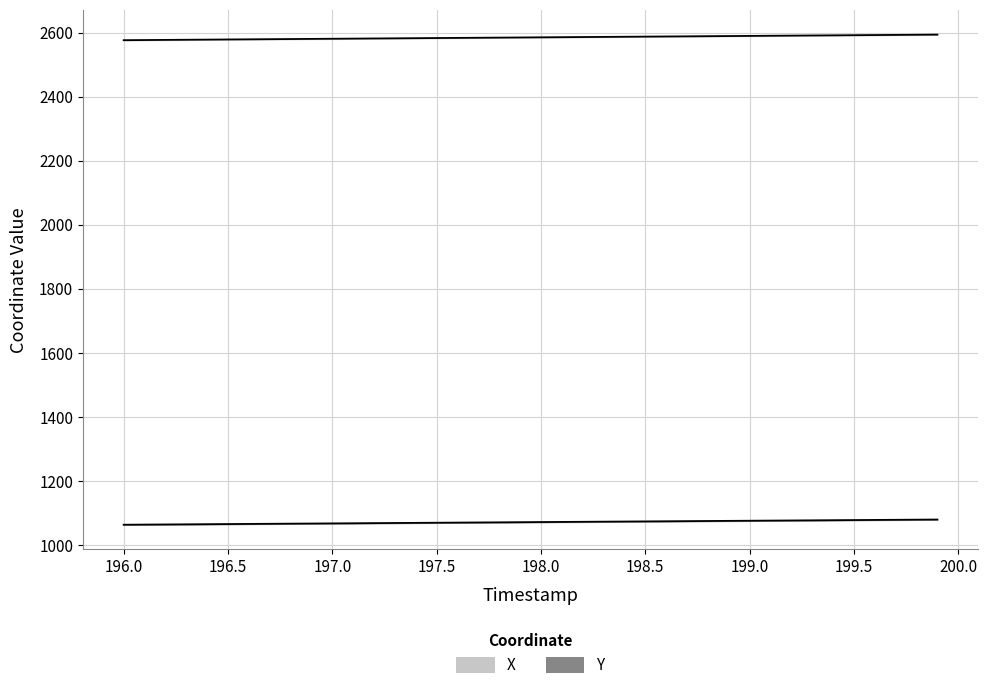

True or false: X and Y cross at least once.

False